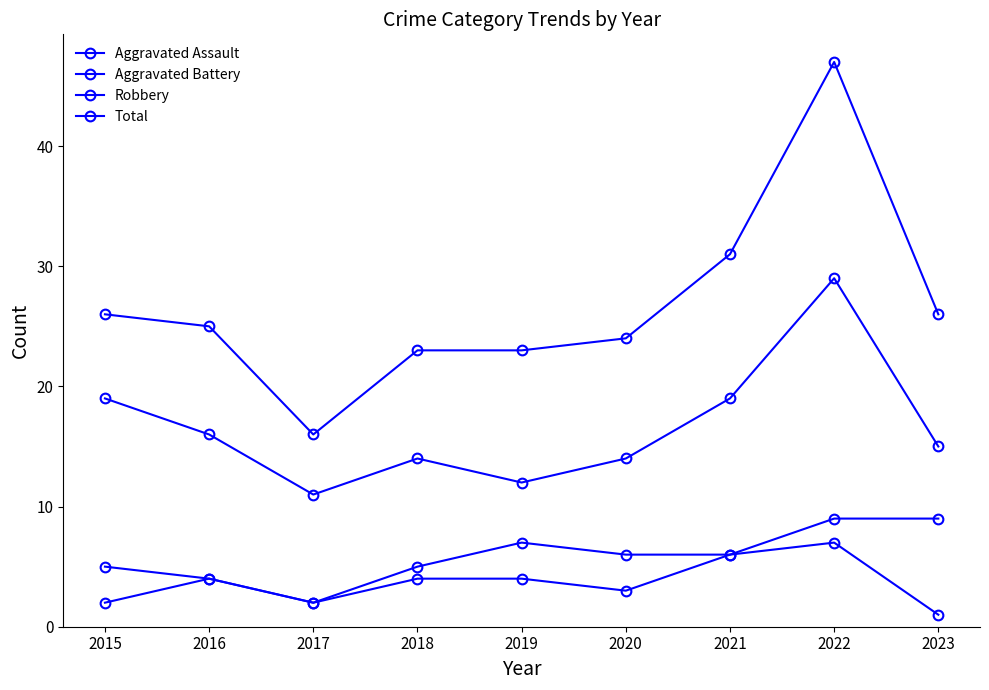

Rank the series at 2019 from lowest to highest value.

Aggravated Assault, Aggravated Battery, Robbery, Total